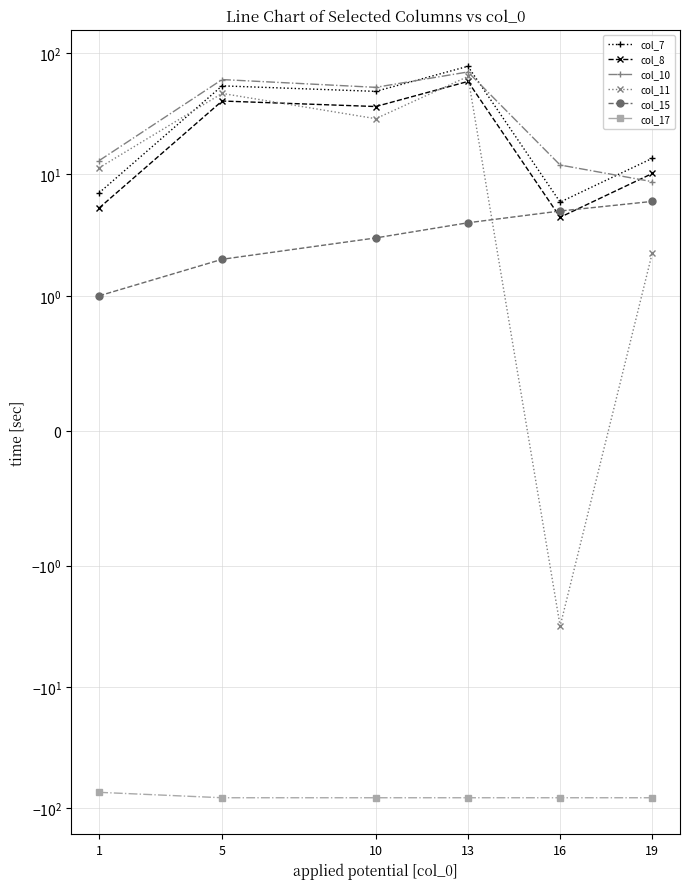

Count the number of data series in this chart.

6